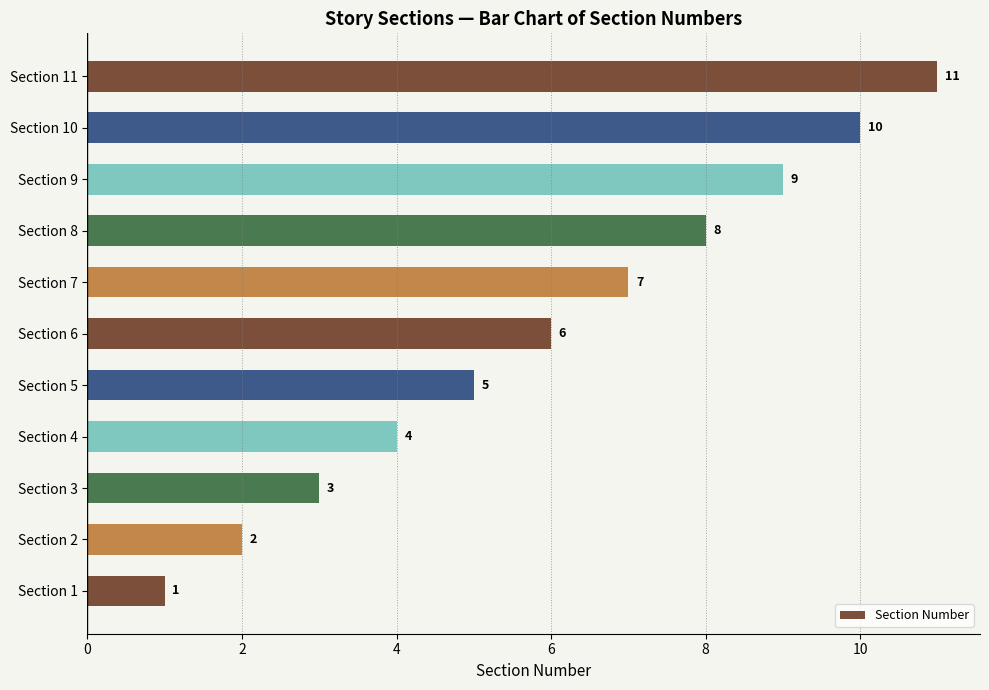

Is it true that the value at Section 5 is 2?

False